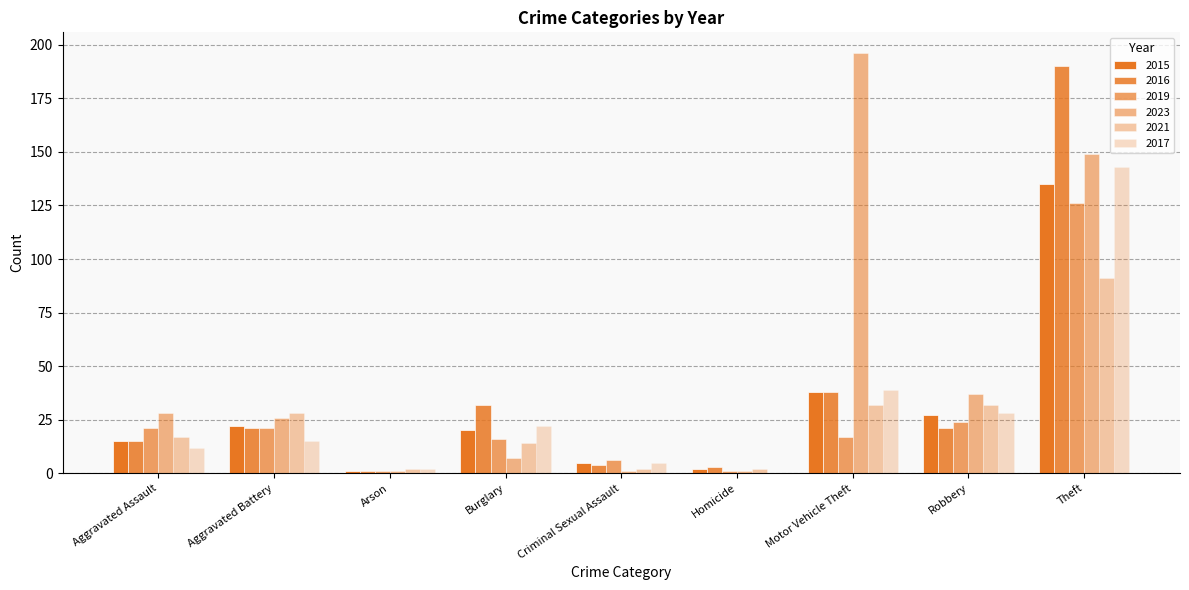

What is the label of the 2nd bar from the right?

Robbery